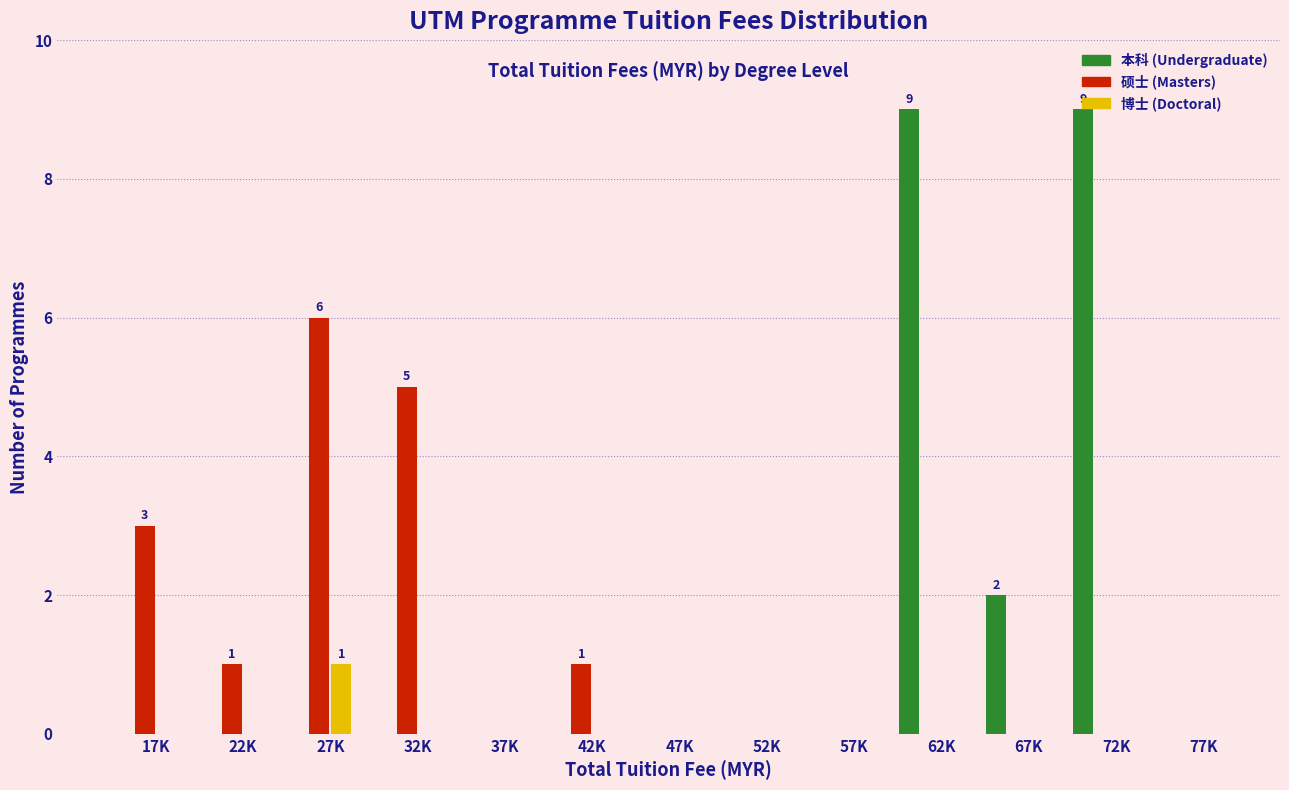

Between 32K and 52K, which series saw the biggest shift?

硕士 (Masters)